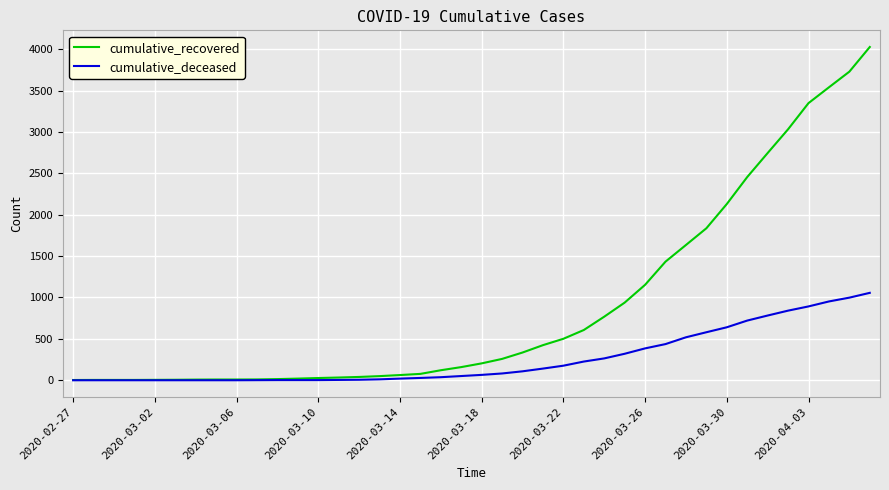

Rank the series by their maximum value, from lowest to highest.

cumulative_deceased, cumulative_recovered